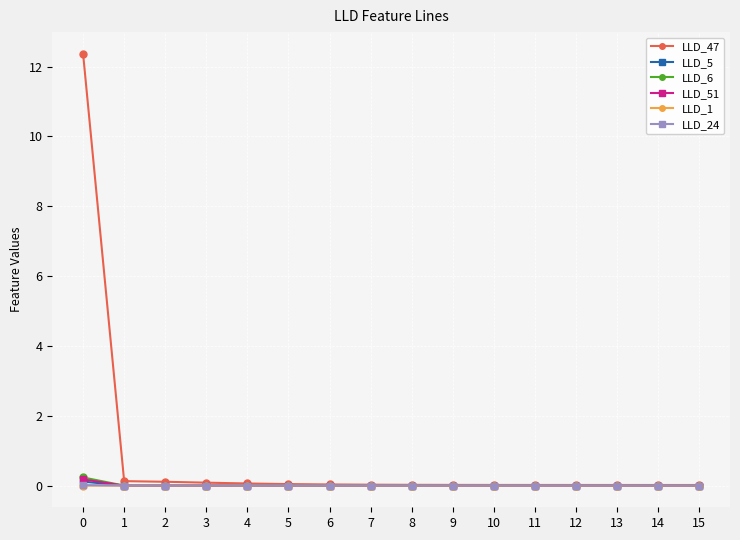

Which series has the largest range (max minus min)?

LLD_47